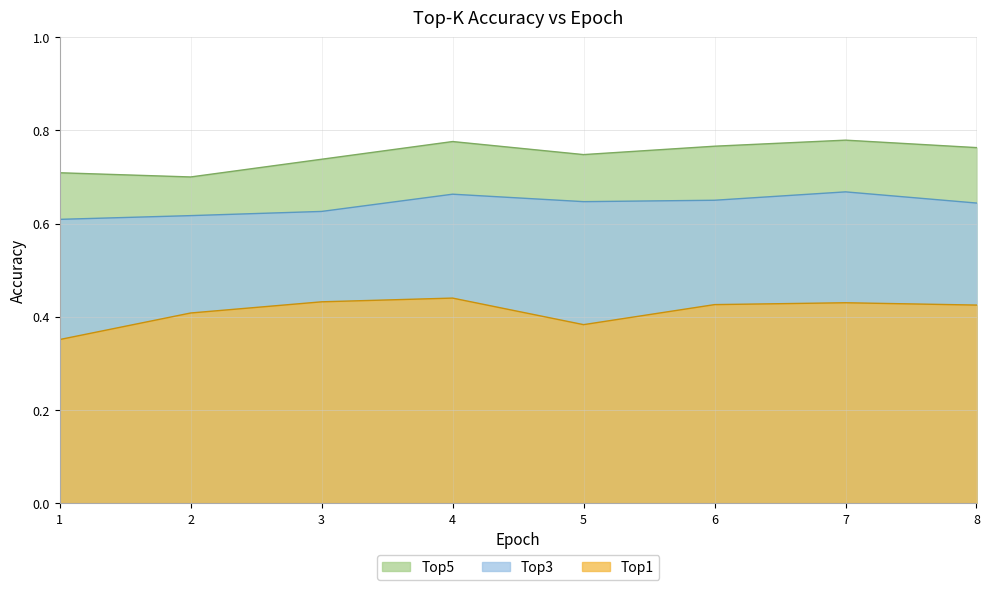

At which category is the sum across all series the highest?

4